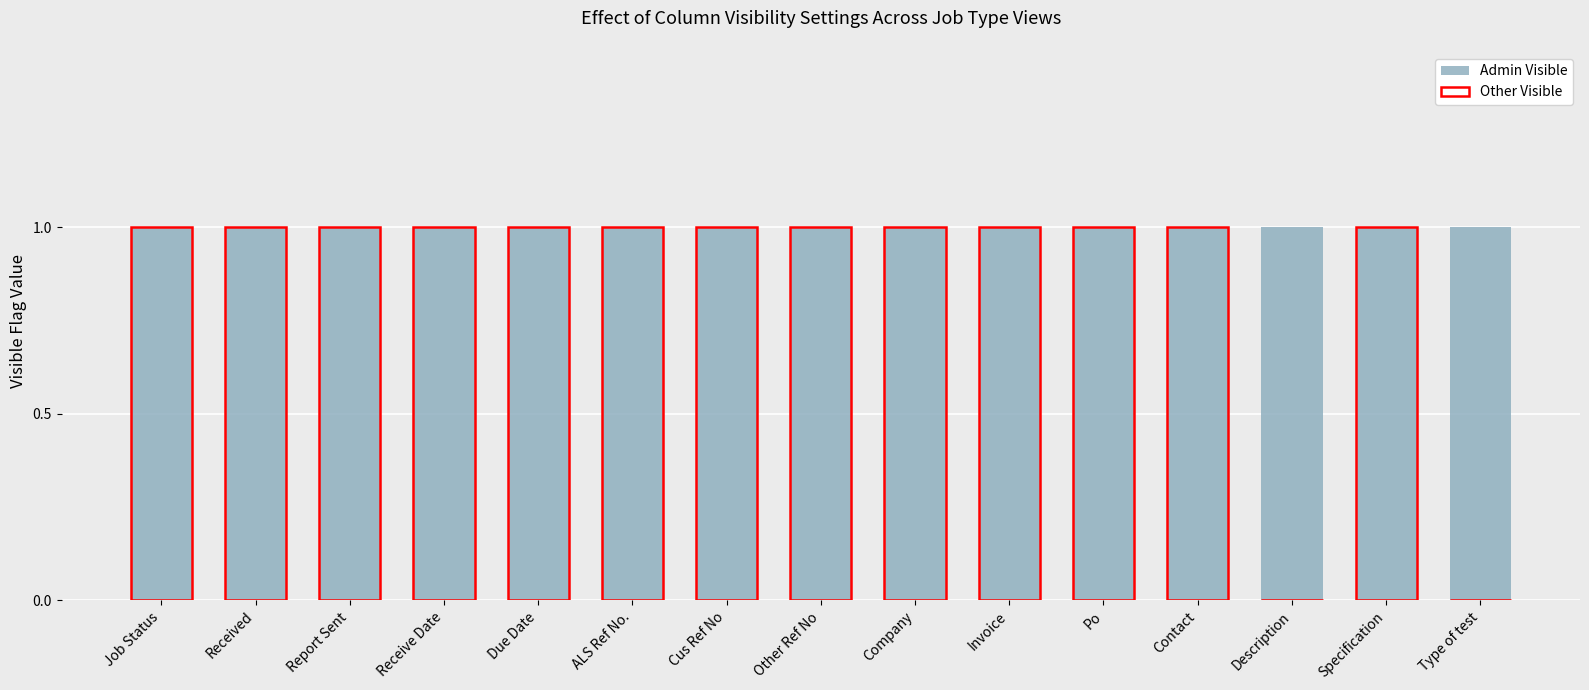

Reading left to right, what are all the values shown in this chart?

Admin Visible: 1	1	1	1	1	1	1	1	1	1	1	1	1	1	1
Other Visible: 1	1	1	1	1	1	1	1	1	1	1	1	0	1	0